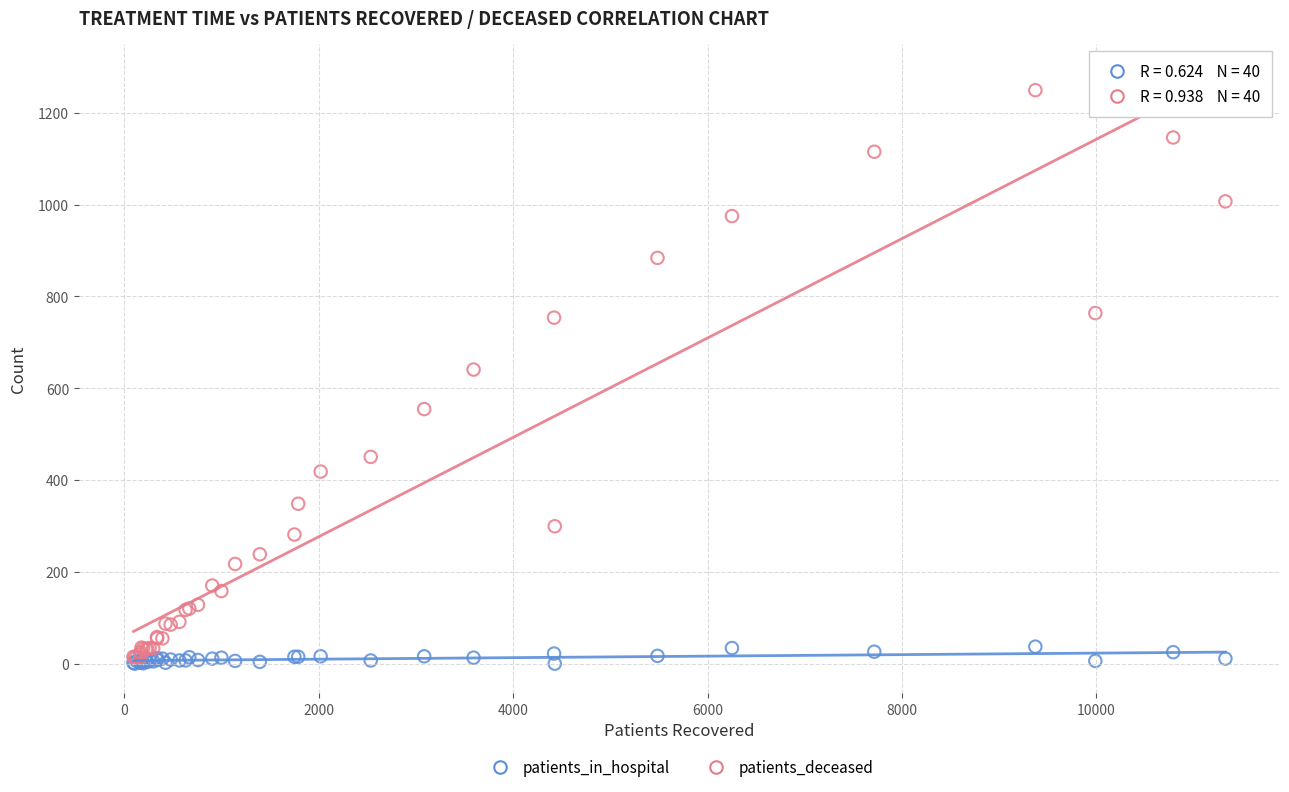

Which series has the largest Y range (max minus min)?

patients_deceased